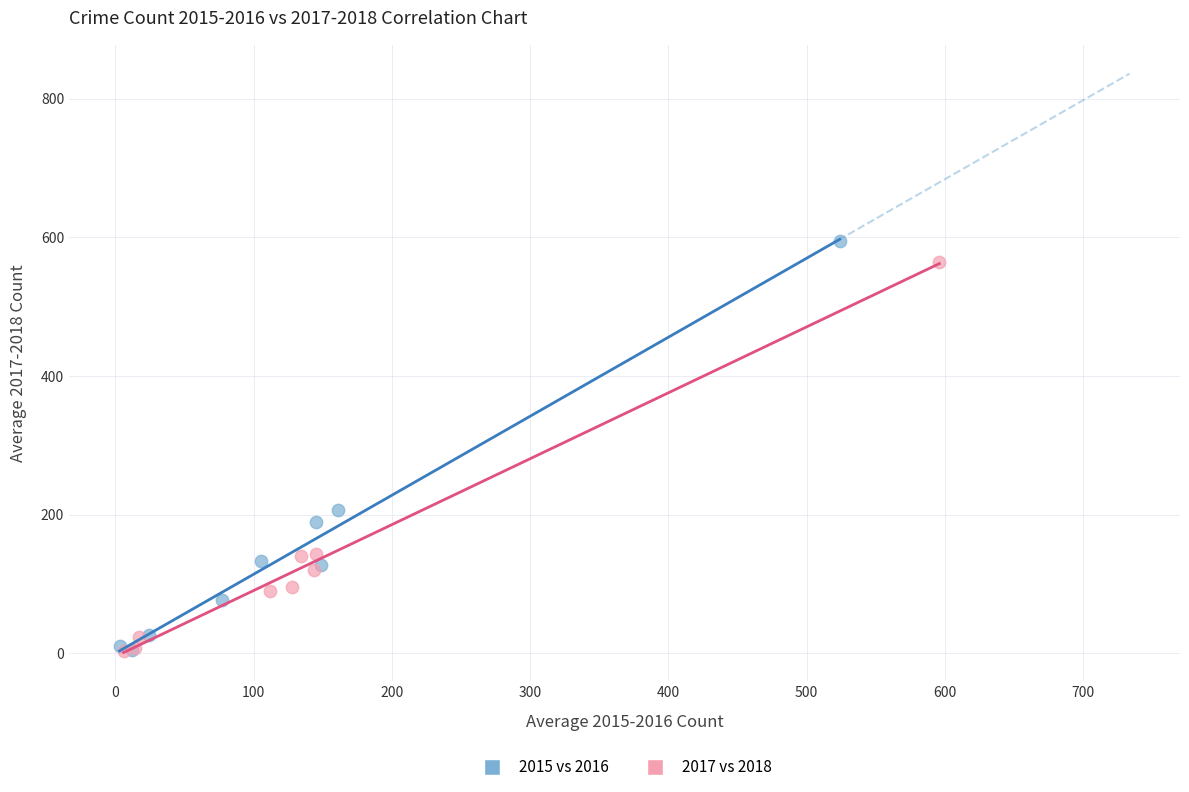

Which series has the largest Y range (max minus min)?

2015 vs 2016